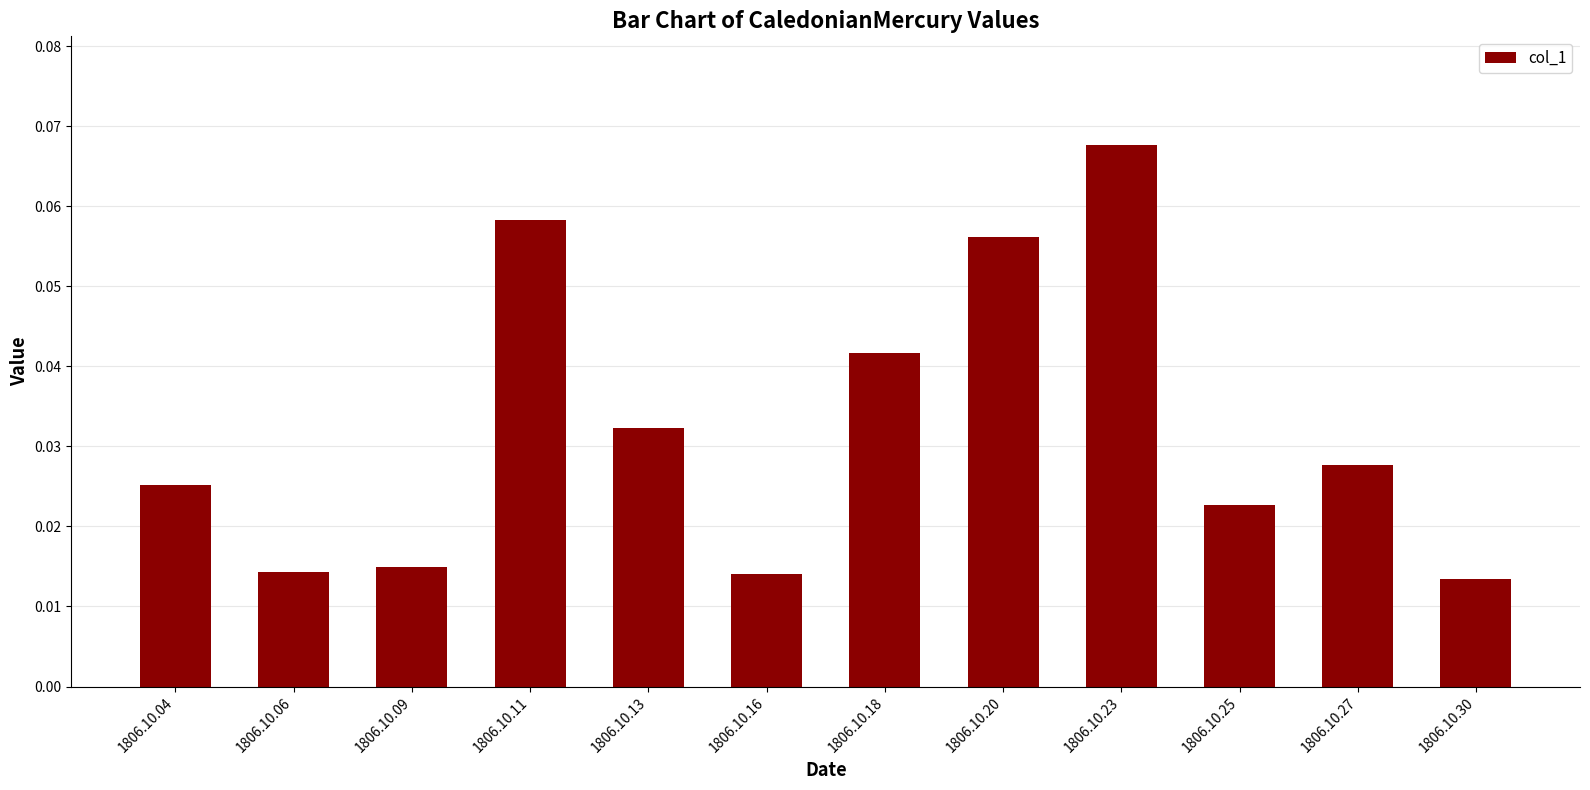

What is the change in value from 1806.10.06 to 1806.10.23?

+0.1